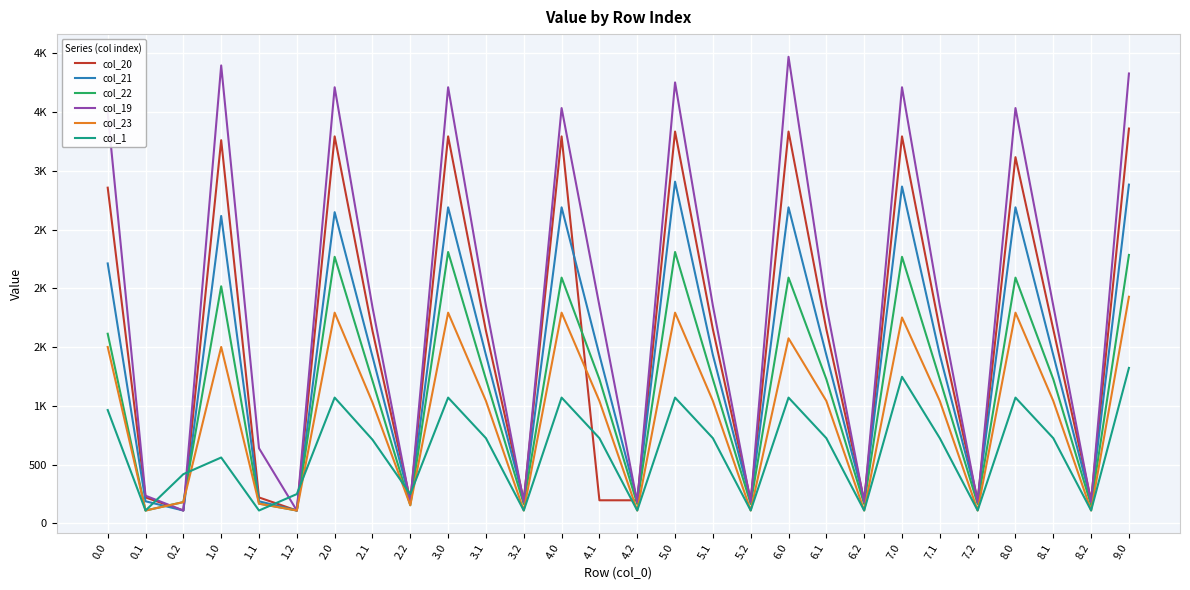

What are all the series names shown in the legend?

col_20, col_21, col_22, col_19, col_23, col_1